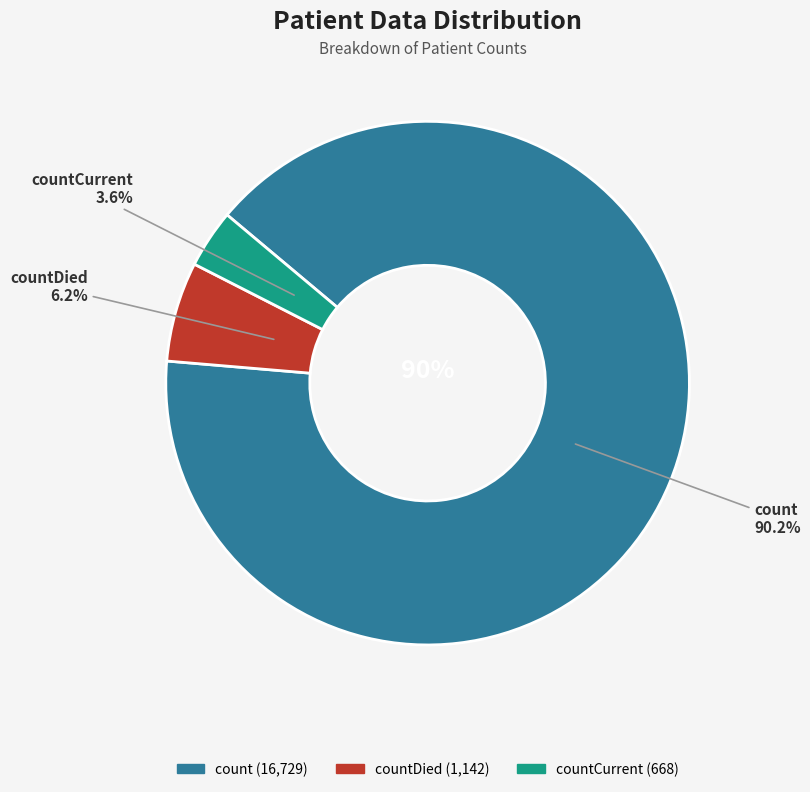

Rank the categories by value from lowest to highest.

countCurrent, countDied, count